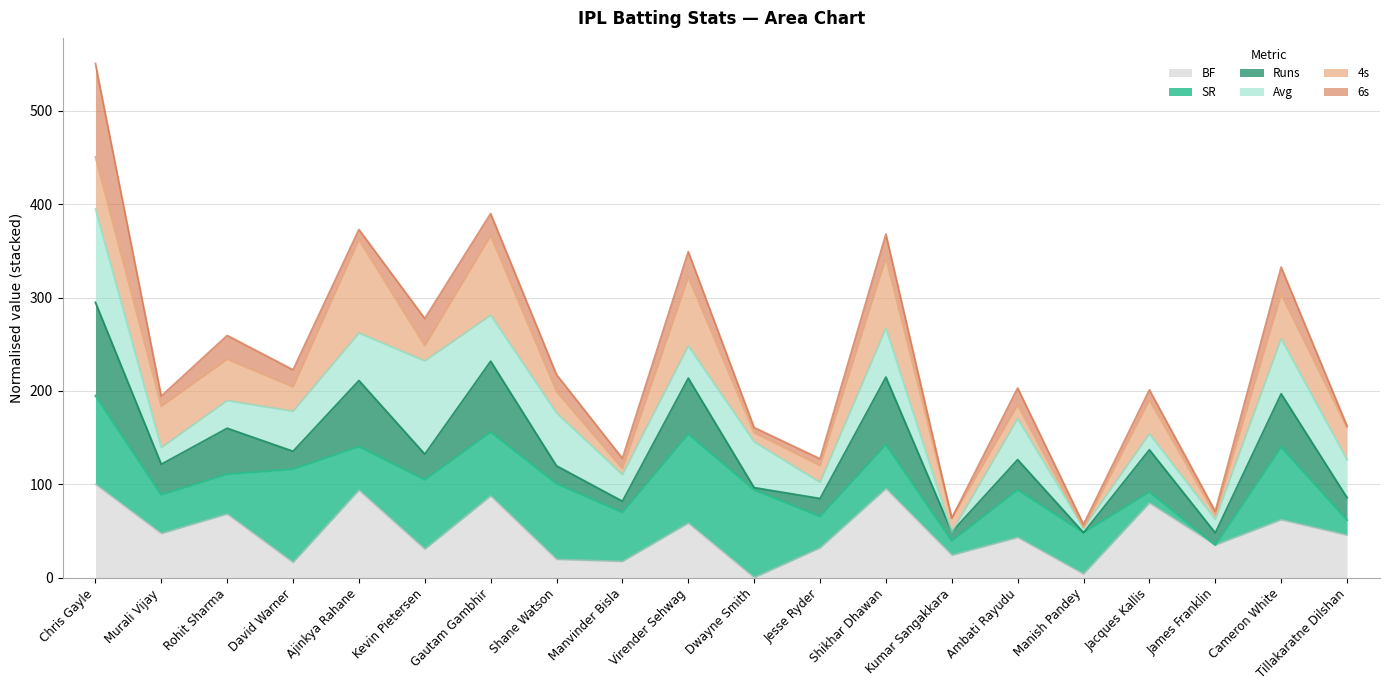

Does the chart have visible grid lines?

Yes